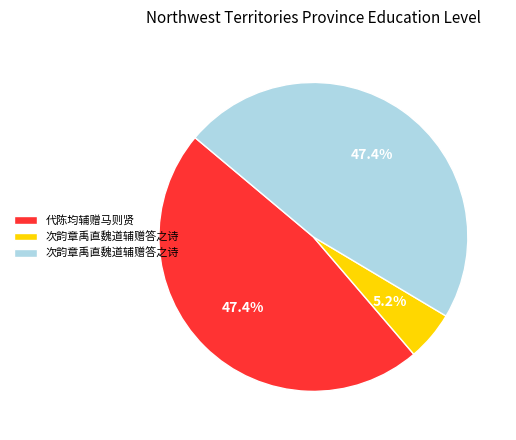

Count the number of slices in the pie.

3